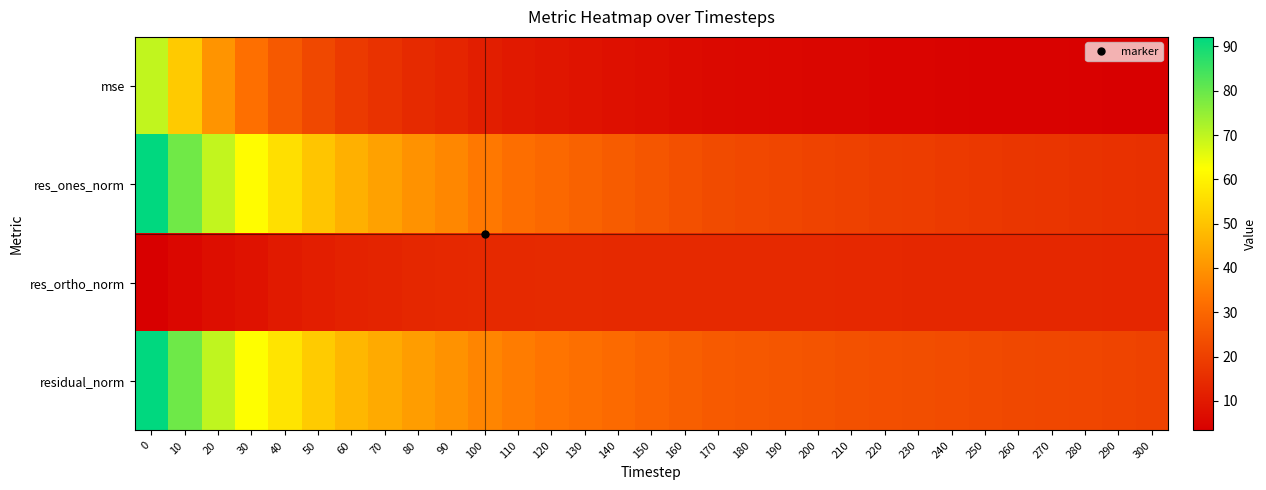

How many data points does each series have?

31